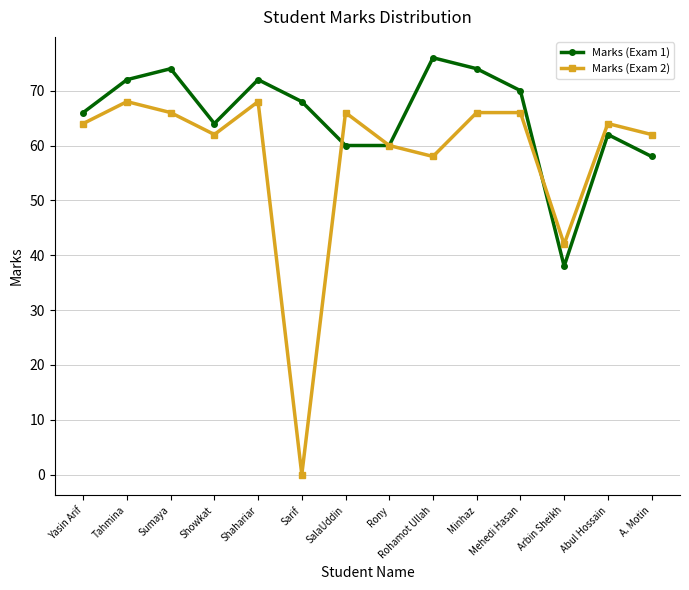

Which series changed the most between Shahariar and Rohamot Ullah?

Marks (Exam 2)